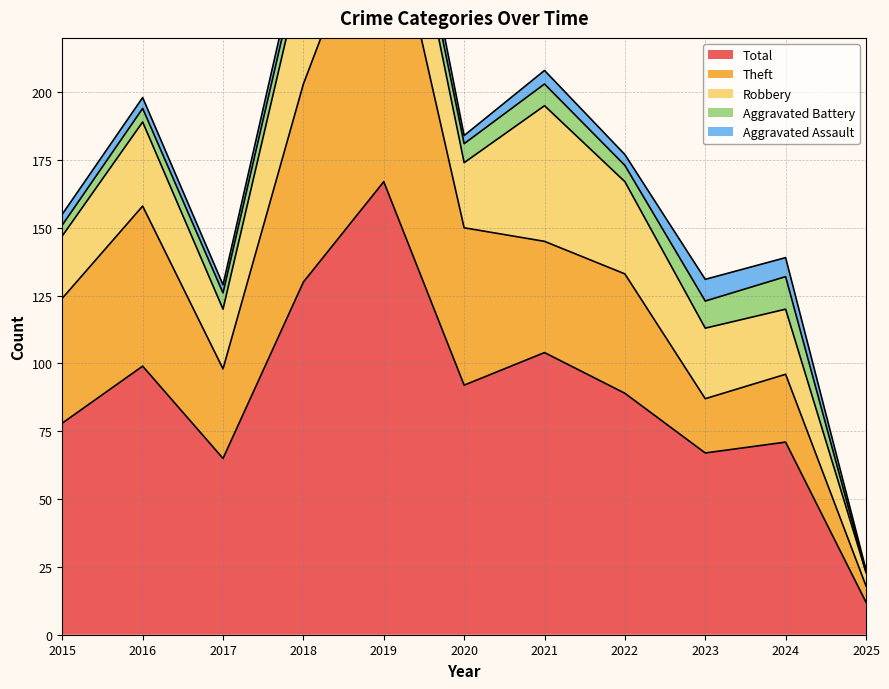

What is the value of the Total point at the 7th from the left?

104